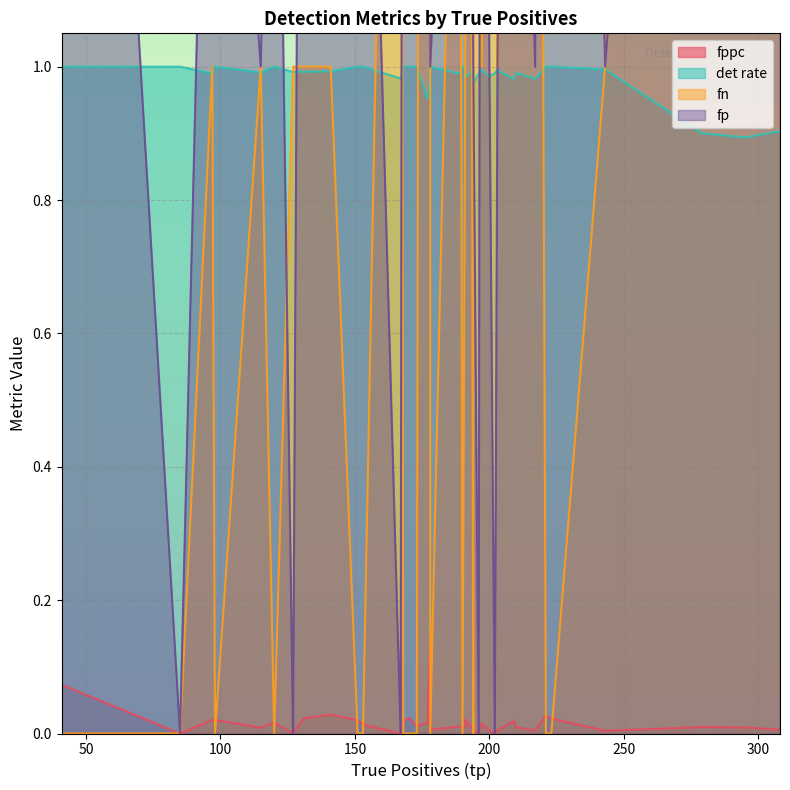

Which series changed the most between 13 and 31?

fn